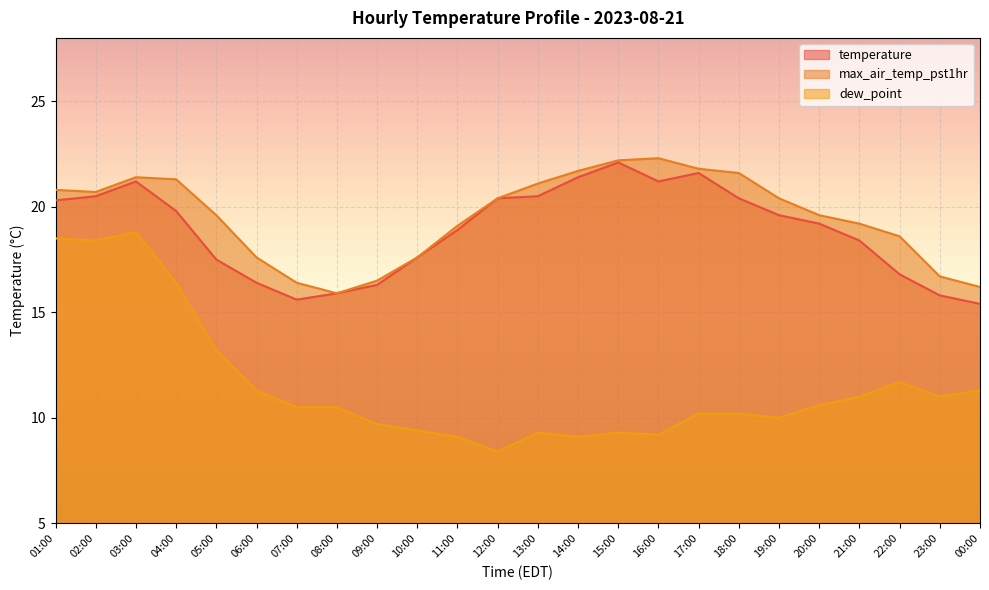

List the labels in order of dew_point value, smallest first.

12:00, 11:00, 14:00, 16:00, 13:00, 15:00, 10:00, 09:00, 19:00, 17:00, 18:00, 07:00, 08:00, 20:00, 21:00, 23:00, 06:00, 00:00, 22:00, 05:00, 04:00, 02:00, 01:00, 03:00